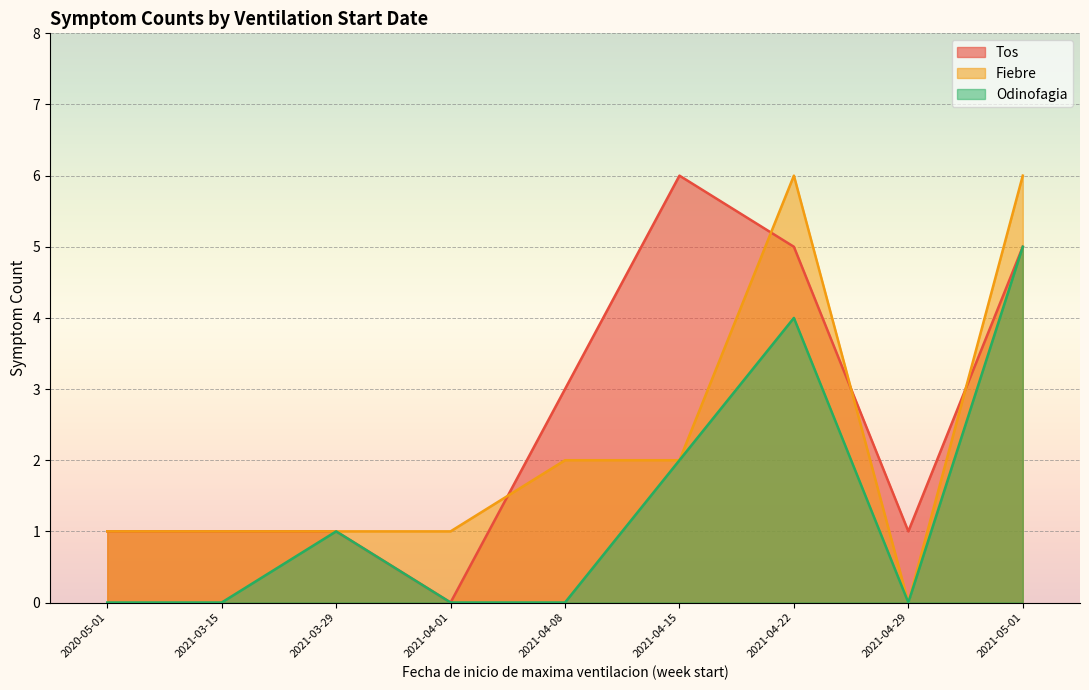

The value of Tos at 2021-03-29 is 2. True or false?

False